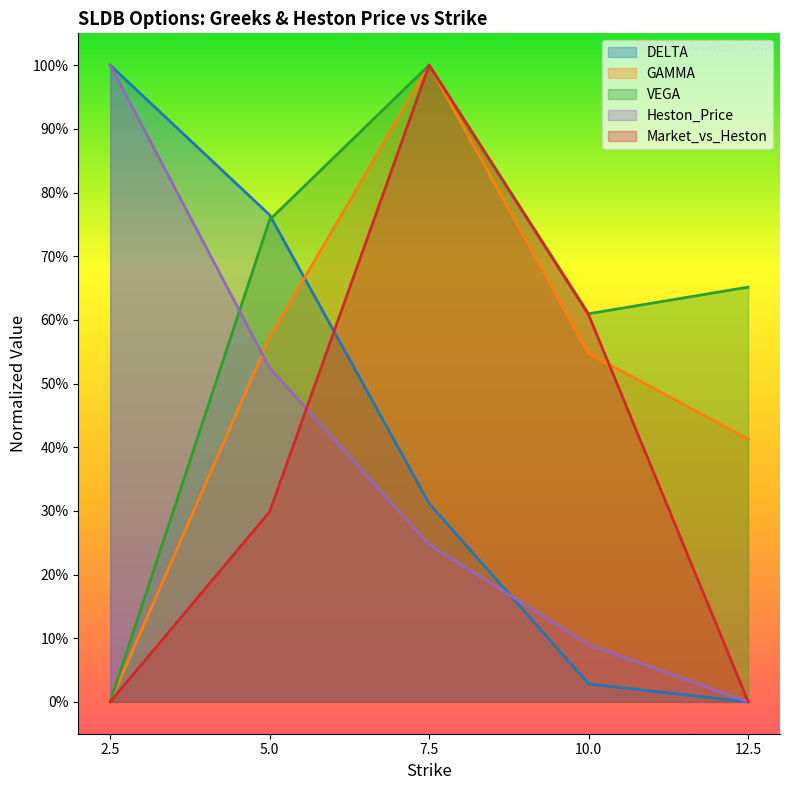

How many categories are shown in the chart?

5